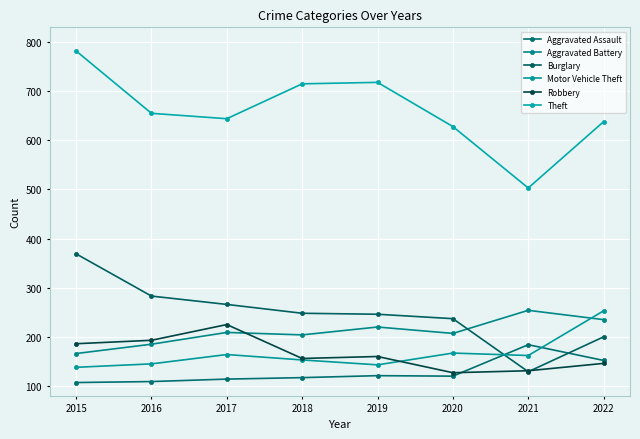

What is the total value across all series at 2017?

1622